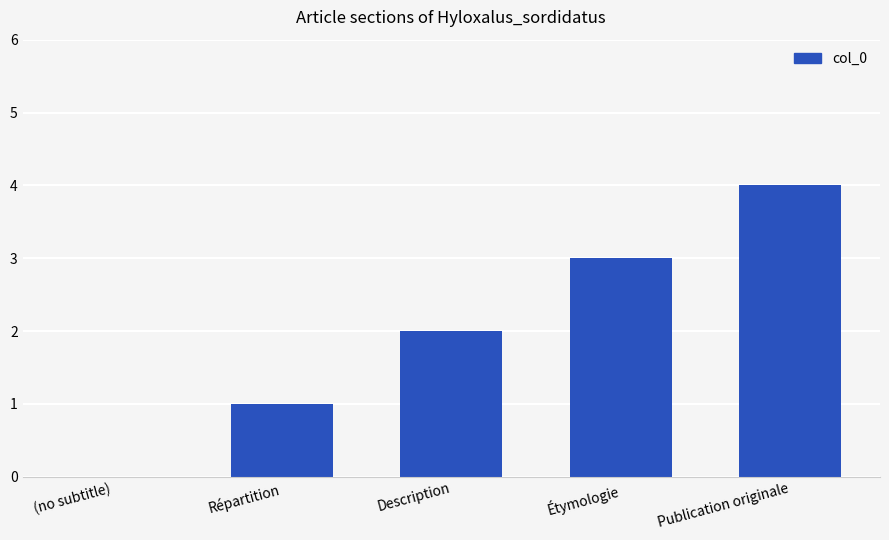

True or false: the data shows 2 at Étymologie.

False